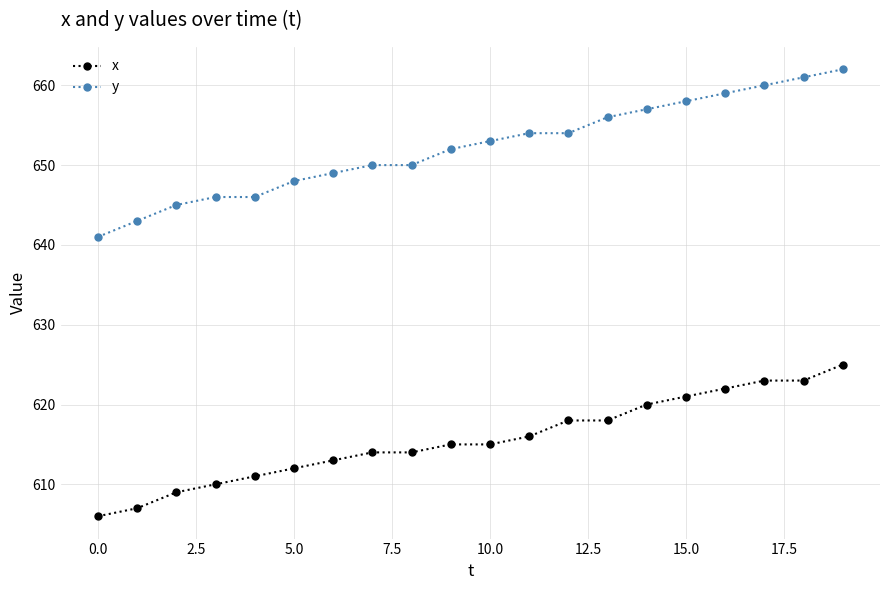

Rank the series by their average value, from highest to lowest.

y, x